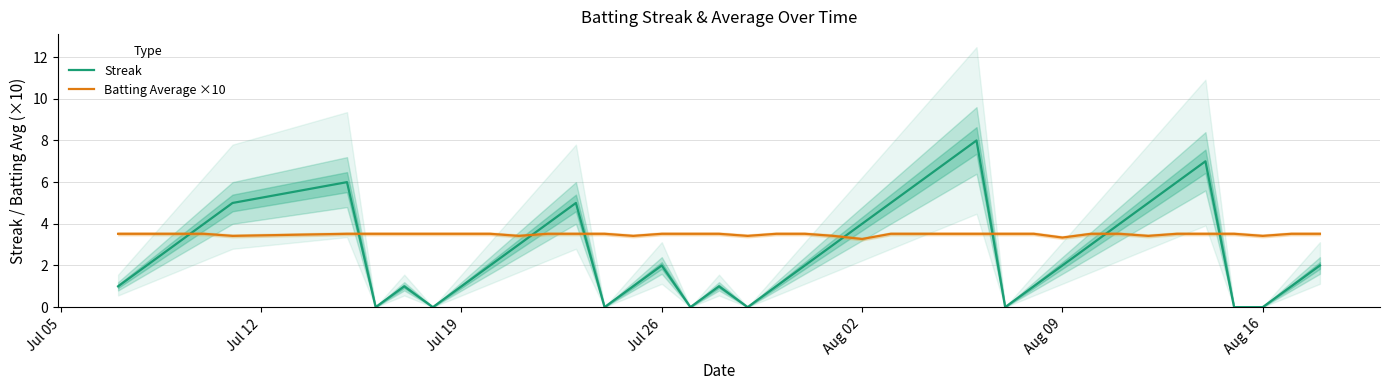

How many data points does each series have?

40